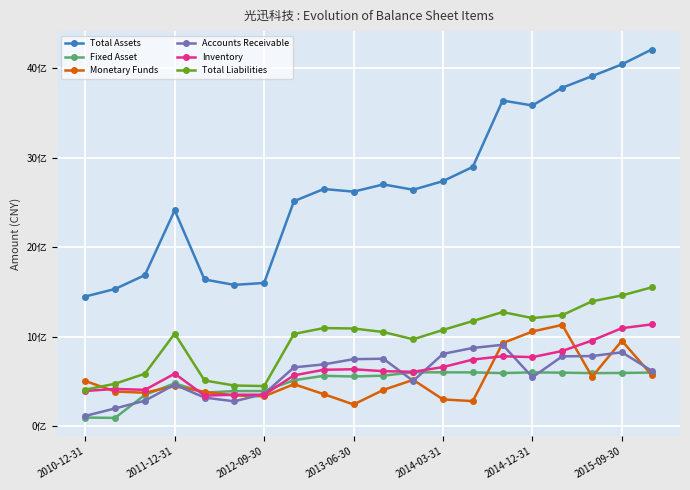

In Total Assets, how many points are higher than both neighbors (excluding endpoints)?

4